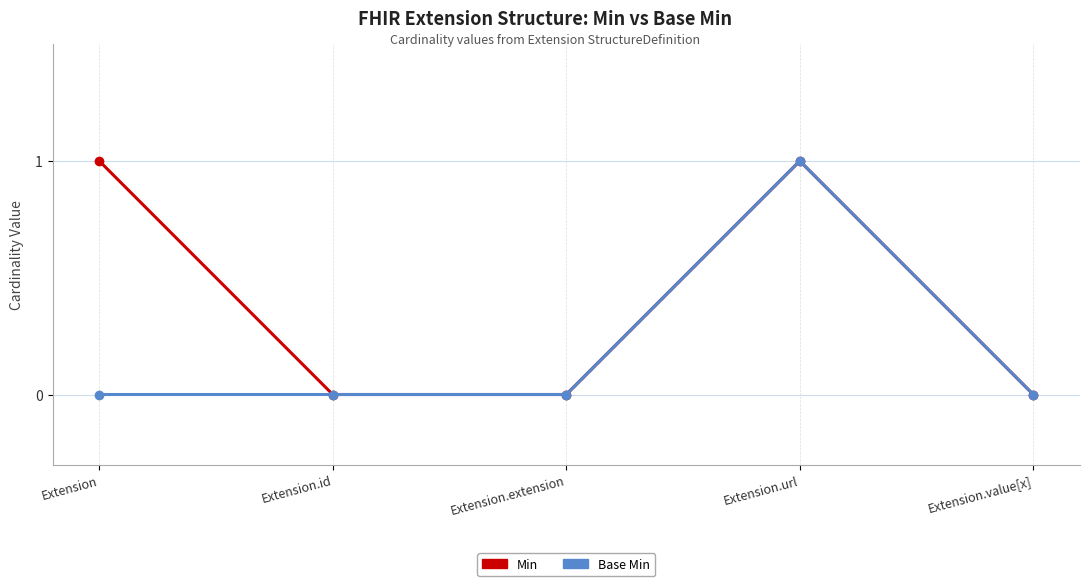

What is the total value across all series at Extension?

1